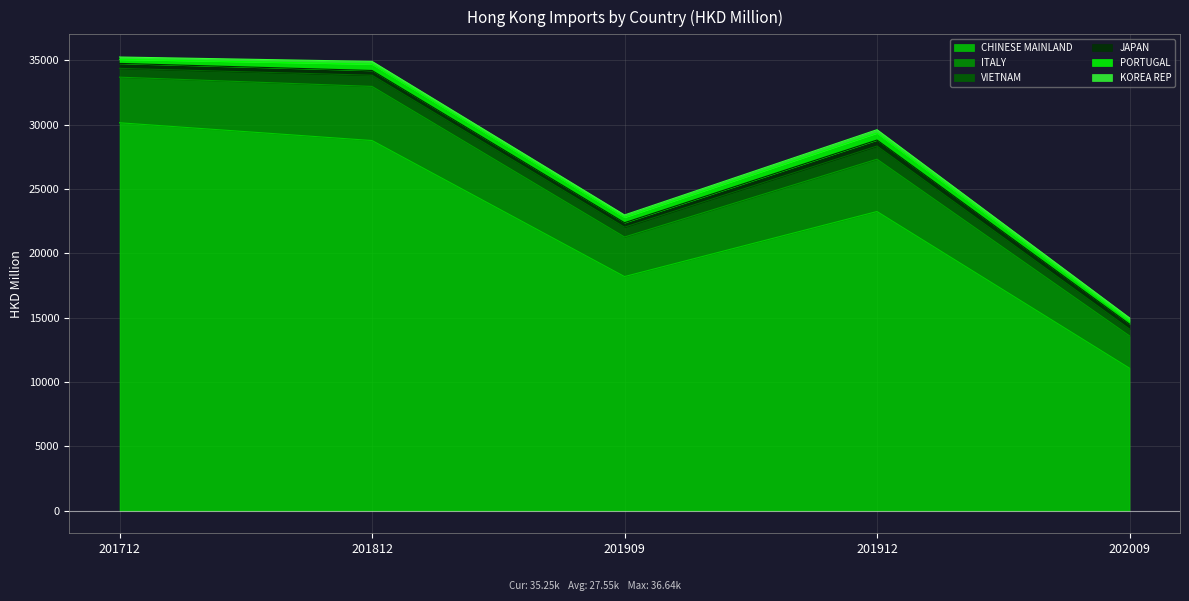

True or false: KOREA REP and VIETNAM intersect in this chart.

False